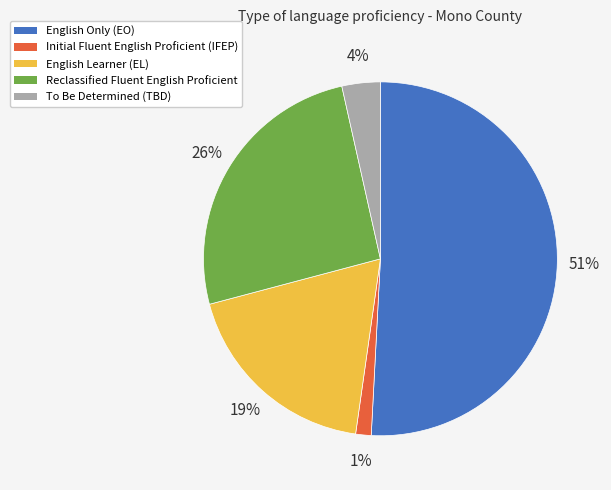

What percentage is the Reclassified Fluent English Proficient slice, to the nearest percent?

26%